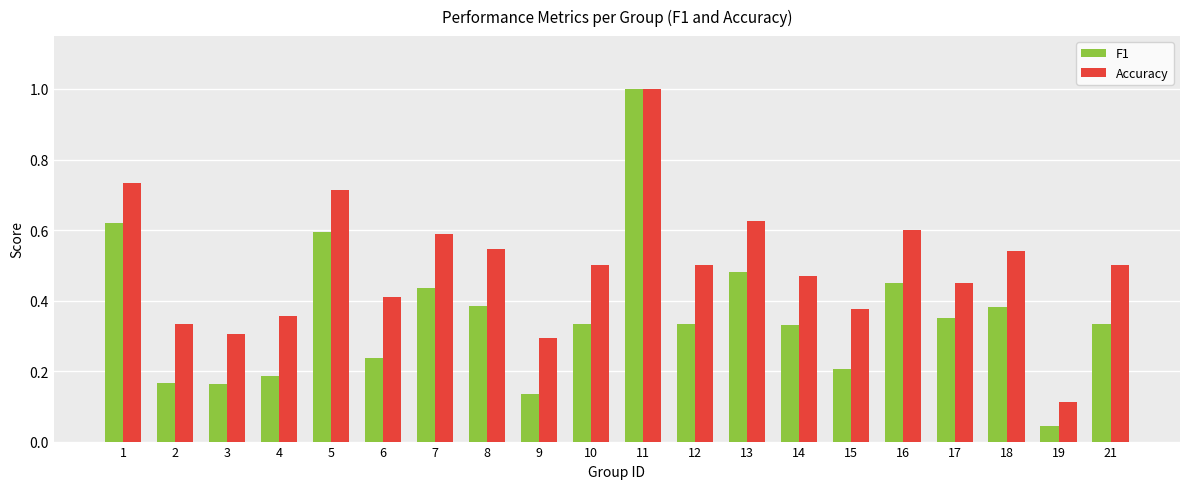

What is the maximum value for F1?

1.0